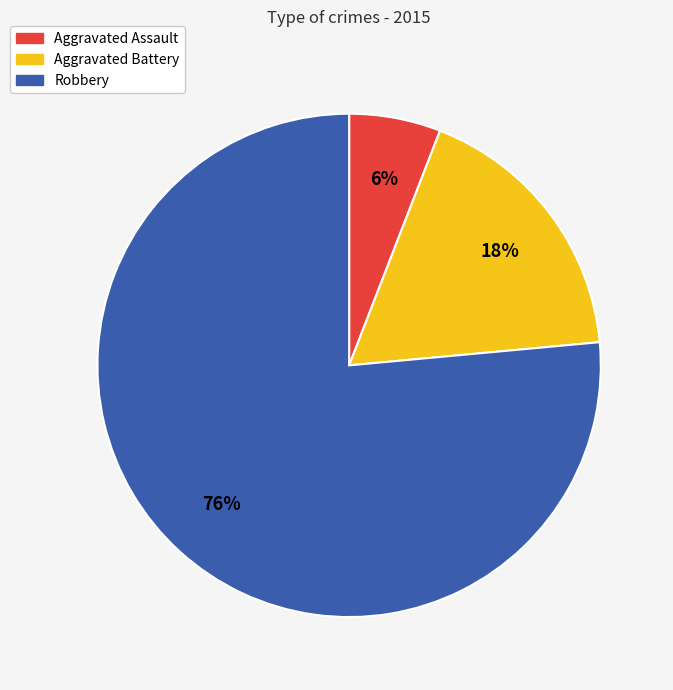

Do Aggravated Assault and Aggravated Battery together represent more than half of the pie?

No